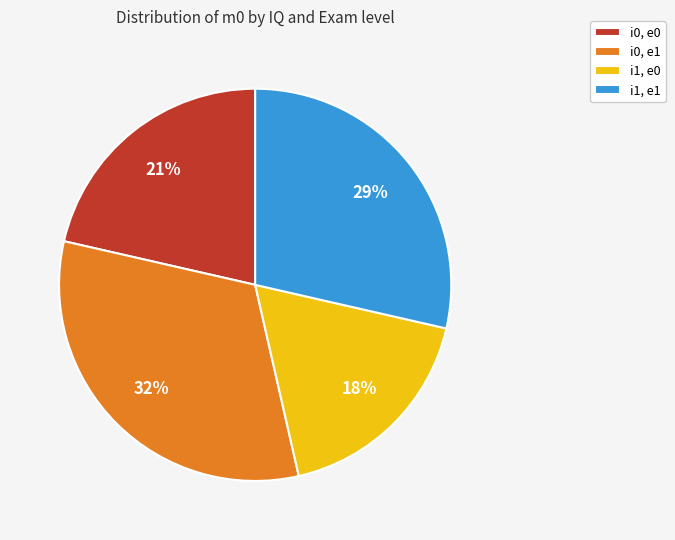

Which slice is the smallest?

i1, e0